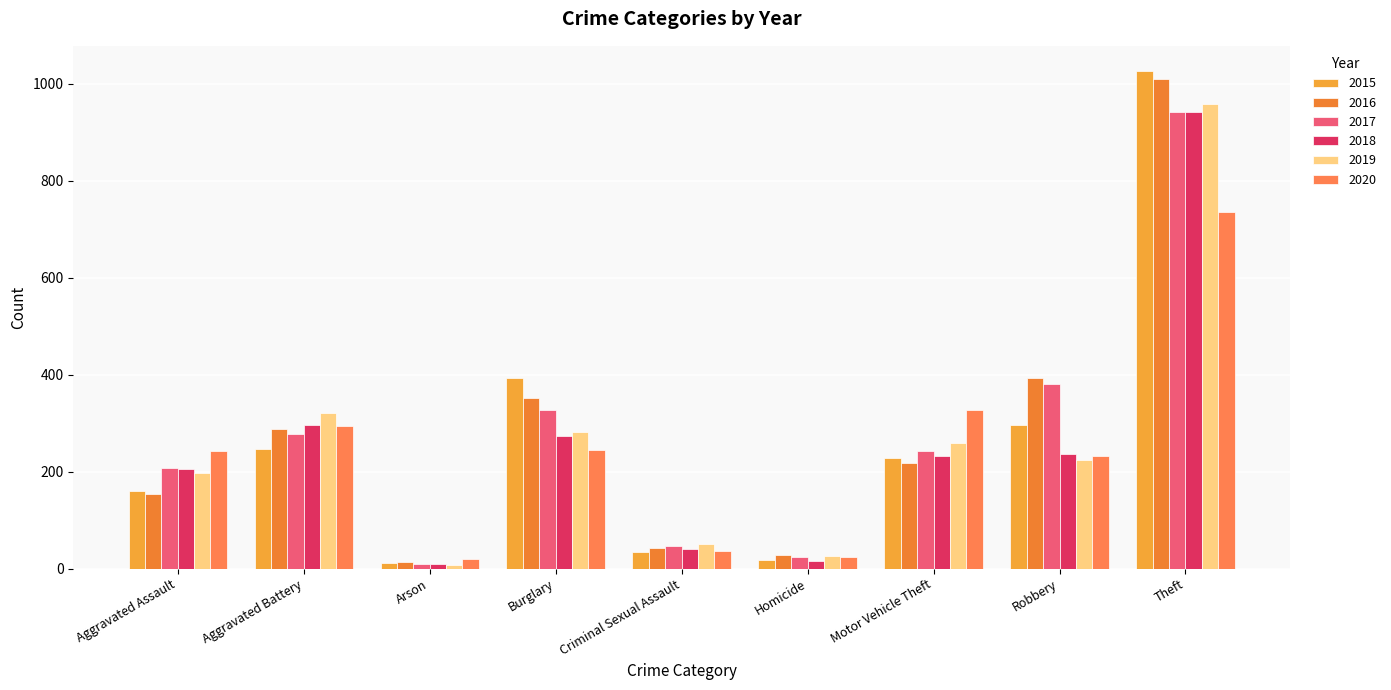

Which category has the lowest value across all series?

Arson